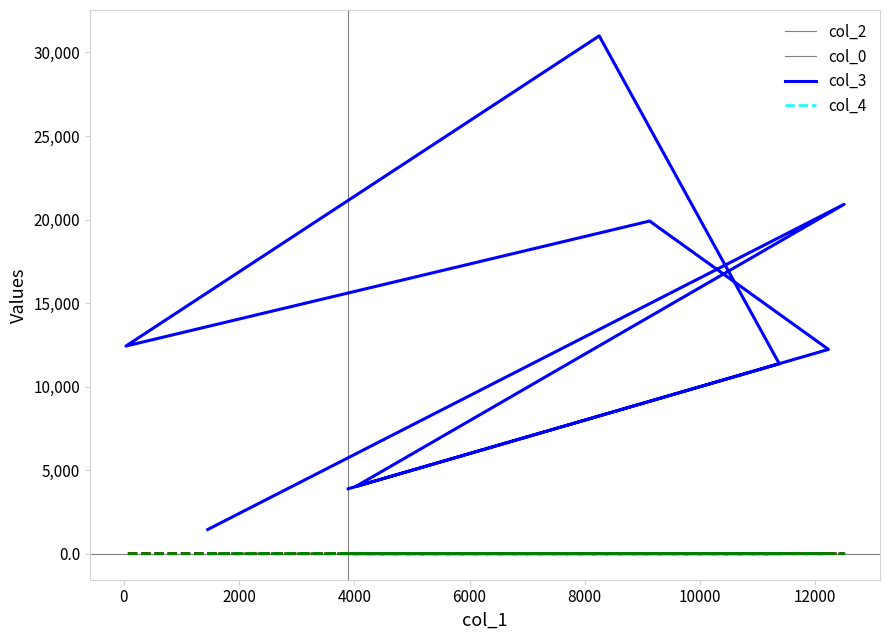

The value of col_4 at 4000 is 0.3. True or false?

False